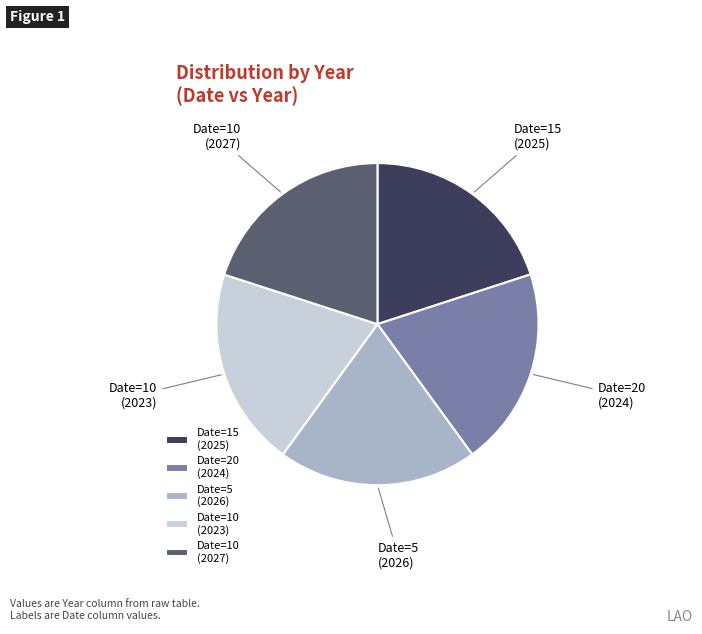

Combined, do Date=10 (2023) and Date=10 (2027) account for over 50%?

No